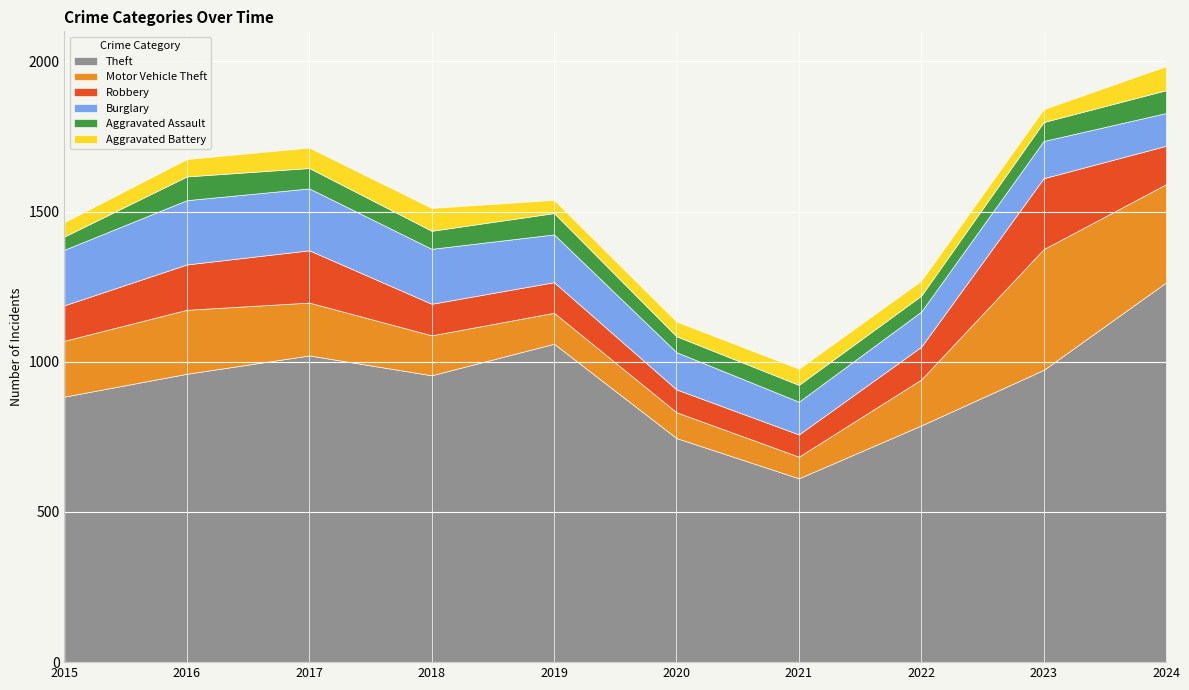

Reading left to right, extract all data points from this chart.

Theft: 884	960	1021	955	1060	746	612	788	973	1264
Motor Vehicle Theft: 186	213	176	133	103	86	72	153	402	327
Robbery: 118	151	174	105	102	76	74	109	236	128
Burglary: 185	214	206	183	159	124	109	117	124	109
Aggravated Assault: 44	79	68	60	71	53	56	53	63	76
Aggravated Battery: 48	58	68	76	44	49	54	50	43	80